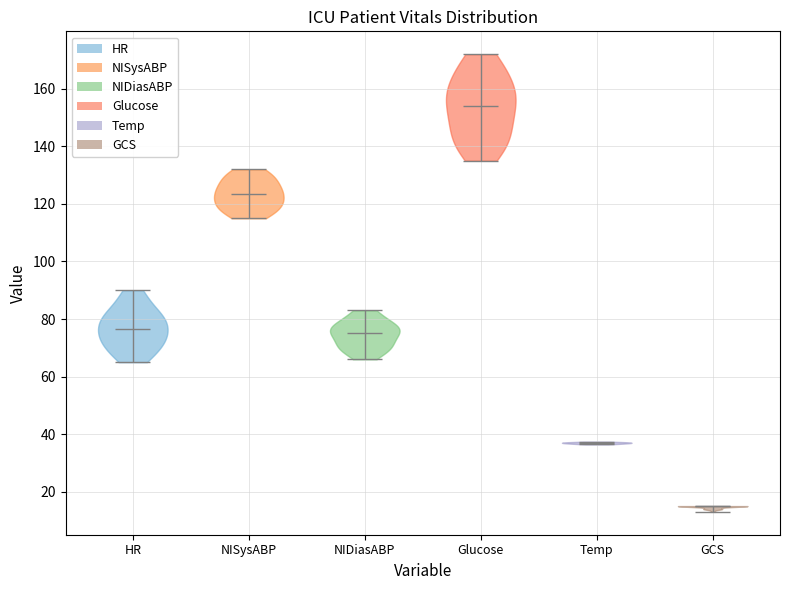

Reading left to right, read every violin against the y-axis: where its median line is, and the lowest and highest points it reaches. The values are not printed on the chart, so give them approximately, as read against the axis.

HR: median line 76, lowest point 66, highest point 90
NISysABP: median line 124, lowest point 116, highest point 132
NIDiasABP: median line 76, lowest point 66, highest point 84
Glucose: median line 154, lowest point 136, highest point 172
Temp: median line 36, lowest point 36, highest point 38
GCS: median line 16, lowest point 14, highest point 16